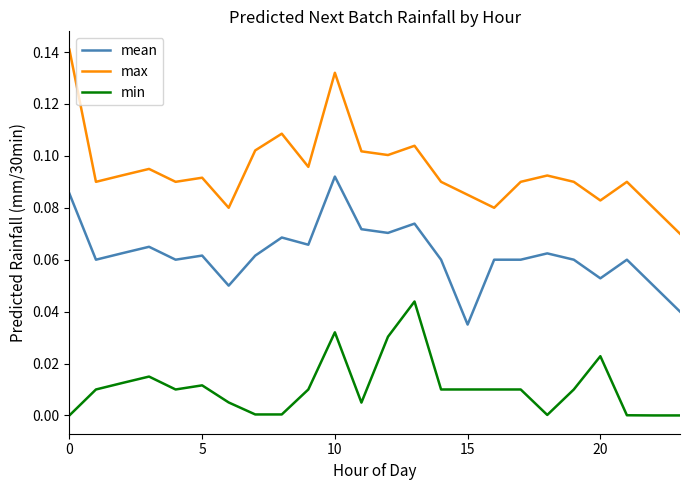

Rank the series by their maximum value, from lowest to highest.

min, mean, max